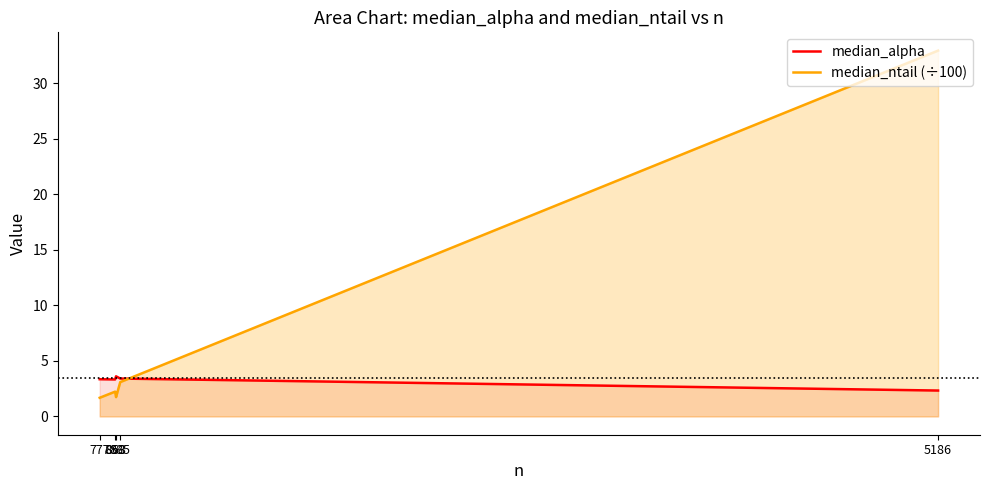

Count the number of data series in this chart.

2